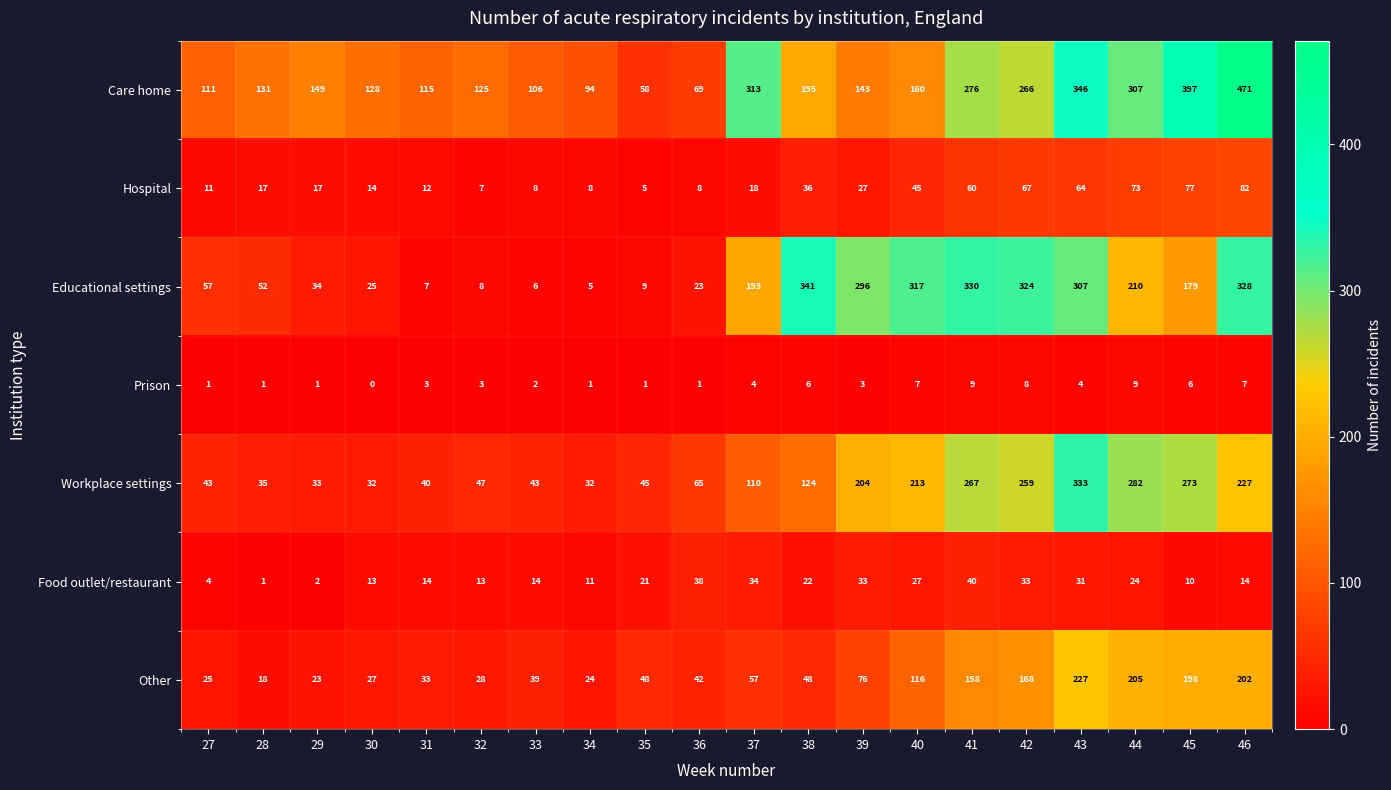

At which category is the sum across all series the highest?

46